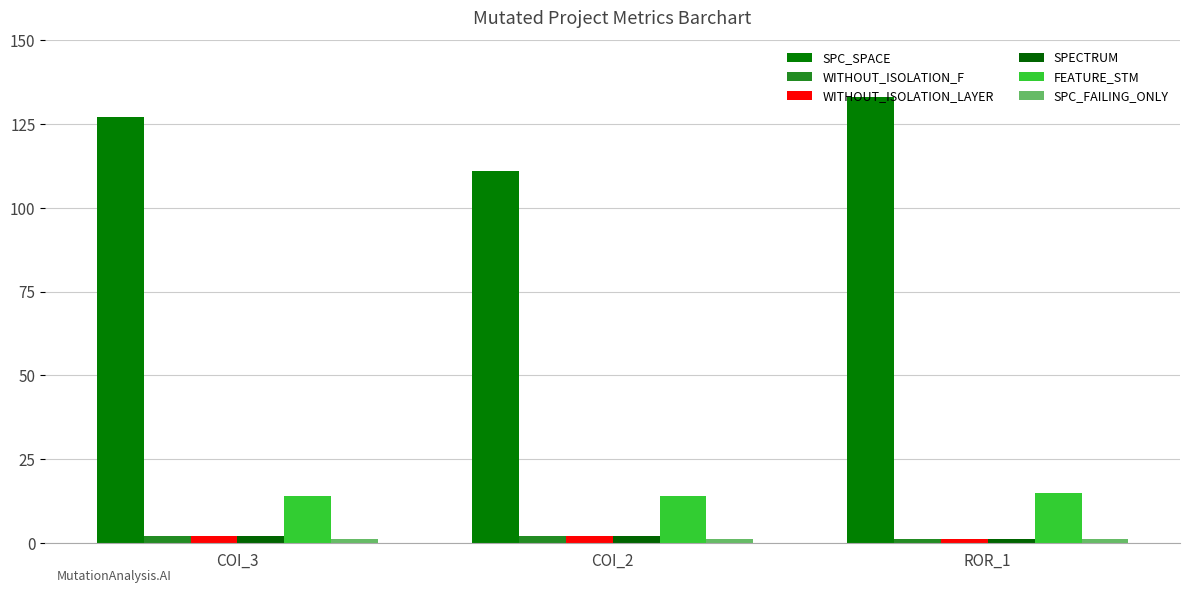

The value of WITHOUT_ISOLATION_LAYER at COI_2 is 3. True or false?

False